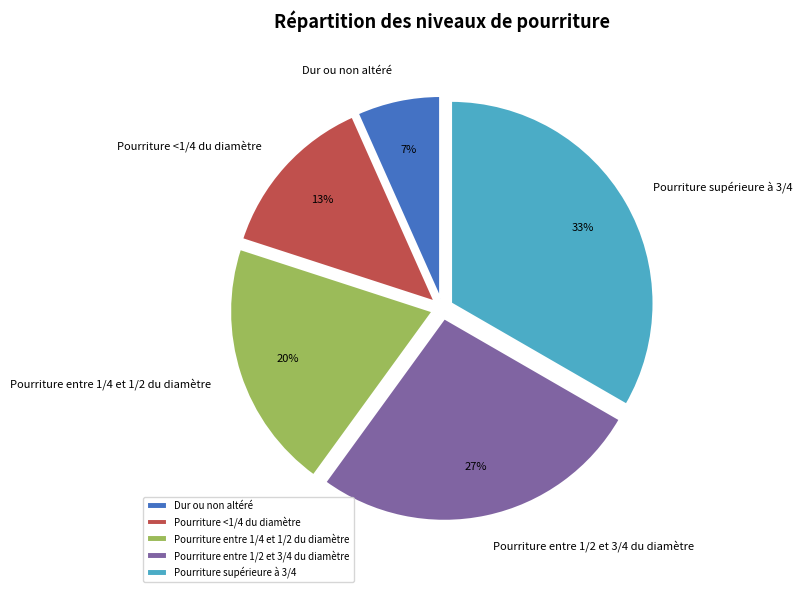

Does any single category account for the majority?

No